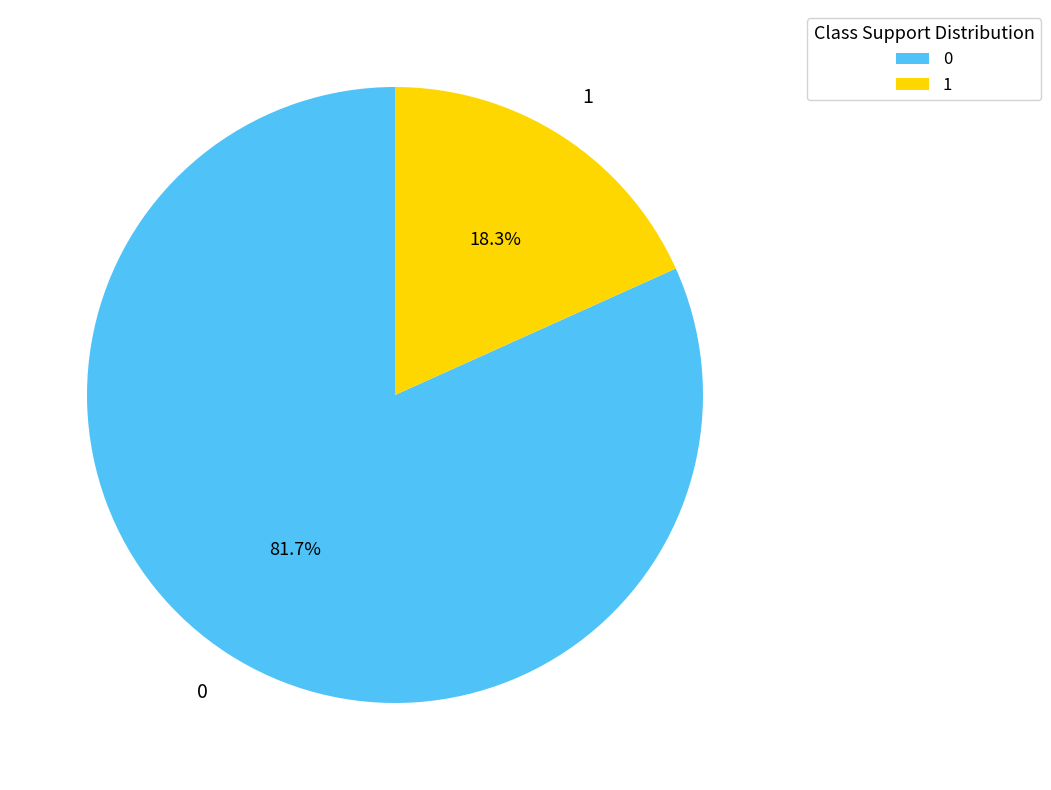

Is there a majority slice in this chart?

Yes